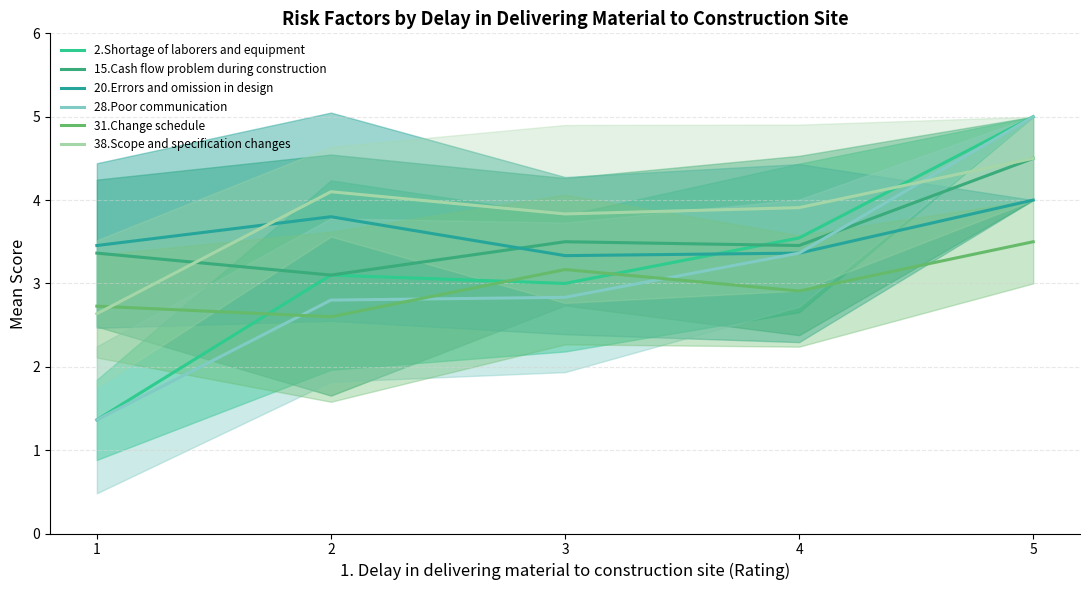

Is the value of 38.Scope and specification changes at 2 greater than the value of 20.Errors and omission in design at 3?

Yes